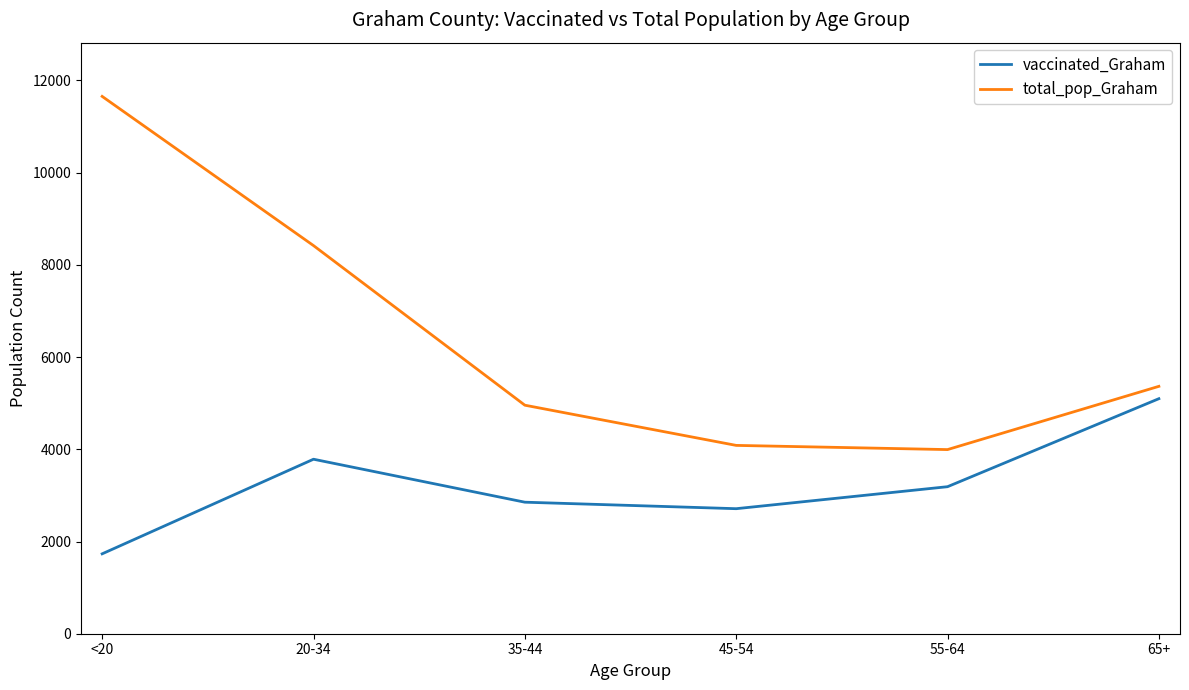

Where is vaccinated_Graham nearest to the value 3415?

55-64